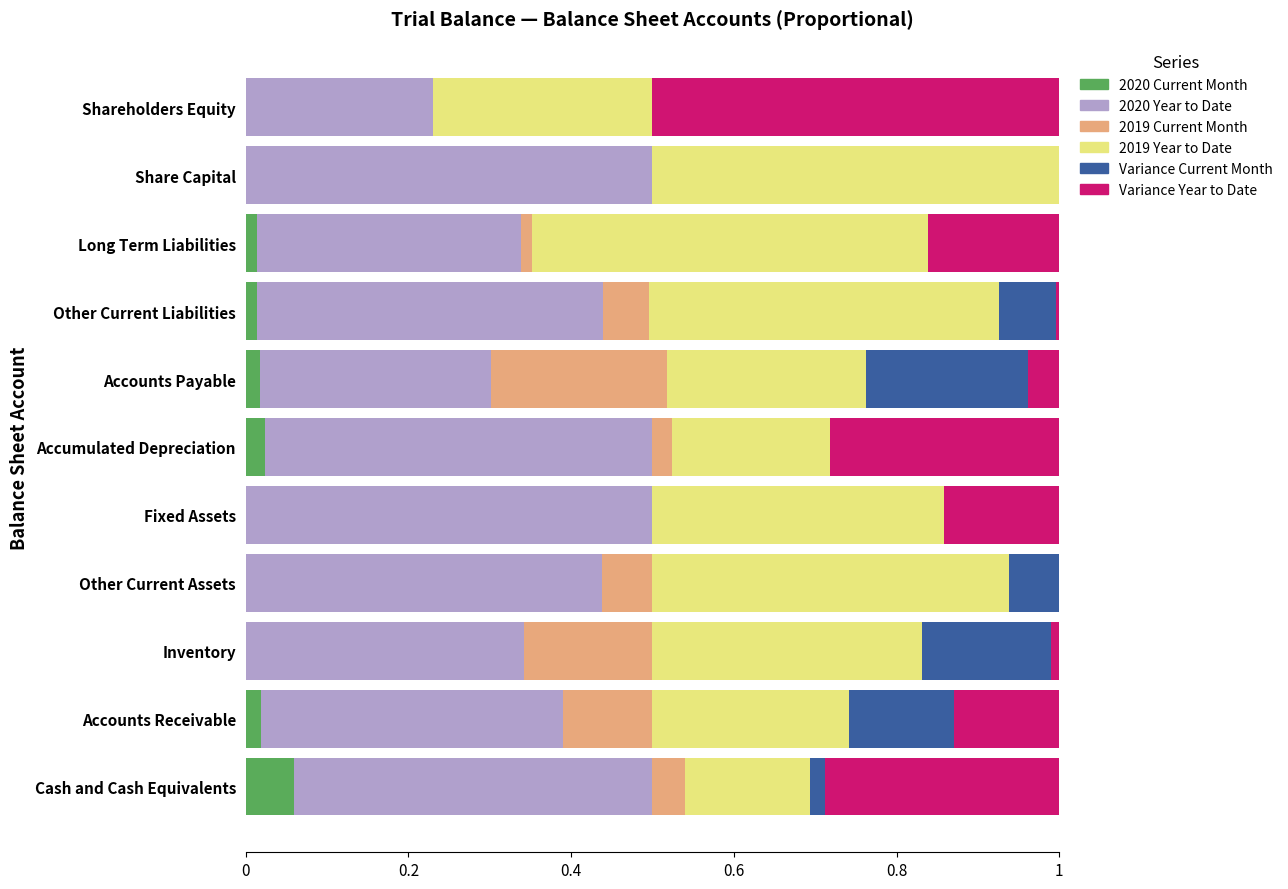

Which category has the highest value in the 2020 Current Month series?

Cash and Cash Equivalents